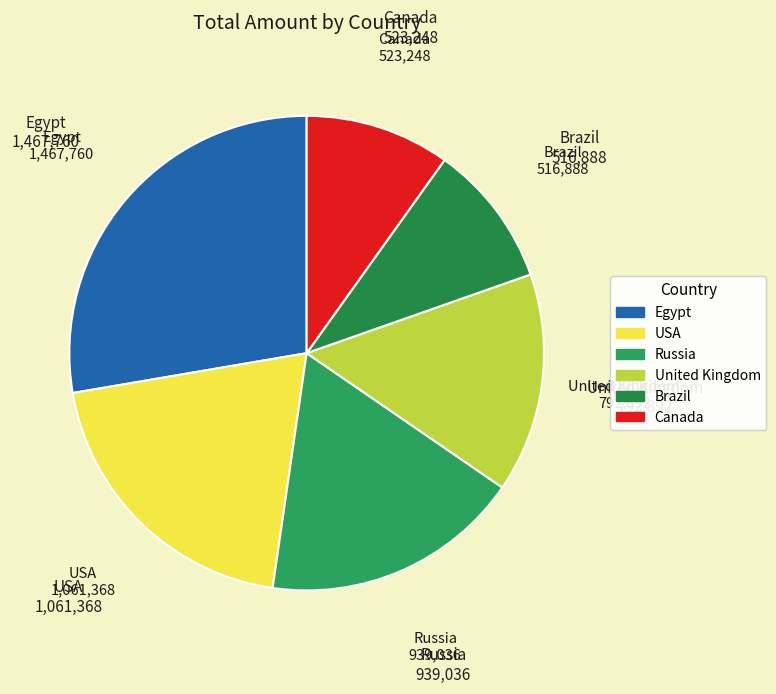

Combined, do USA and Canada account for over 50%?

No